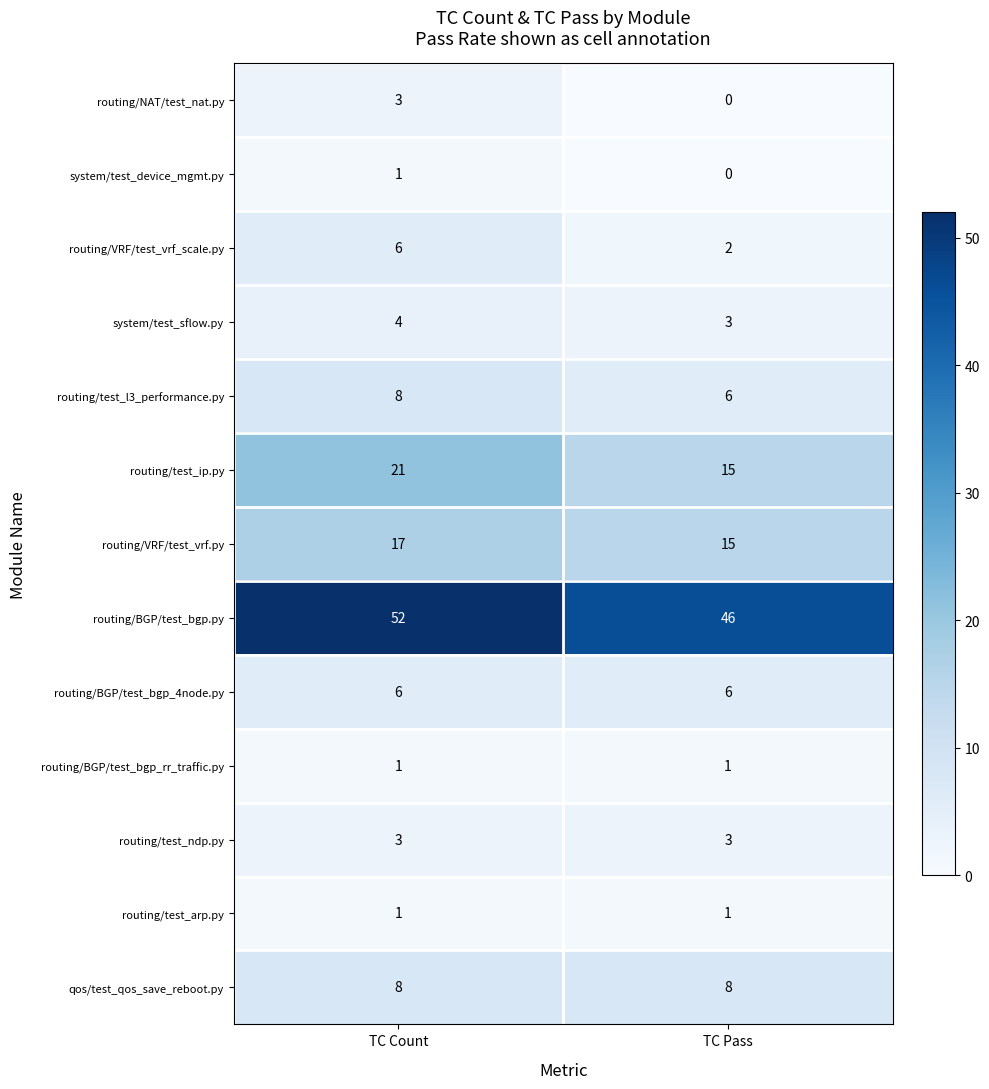

What is the difference between the highest and lowest values at TC Pass?

46